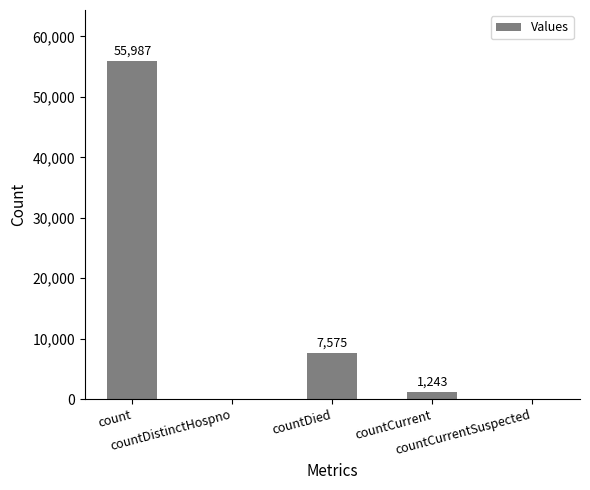

How many series are shown in this chart?

1